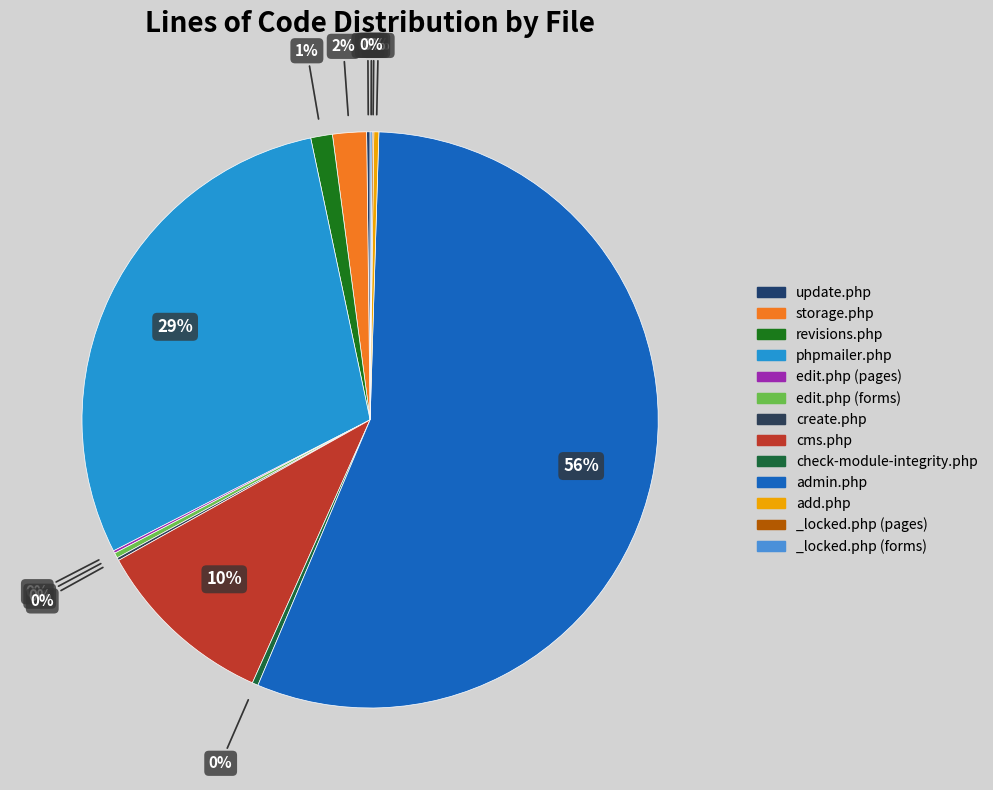

True or false: _locked.php (forms) accounts for 13% of the total.

False